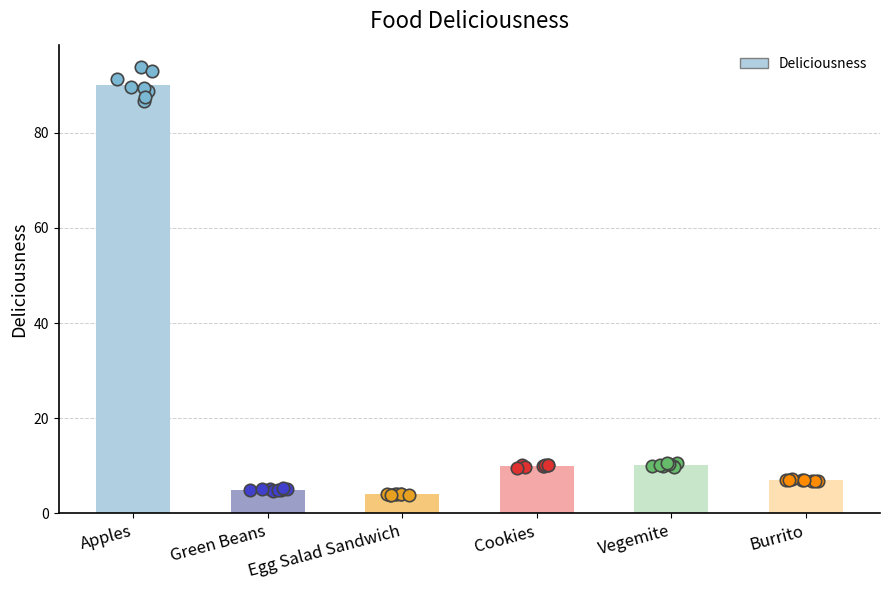

Approximately how many times larger is the value at Burrito compared to Cookies?

0.7